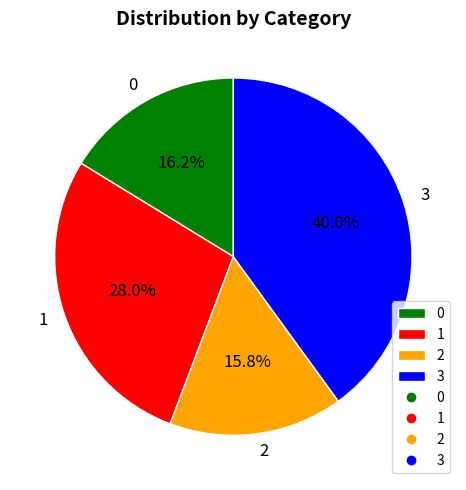

The 3 slice represents 40% of the pie. True or false?

True